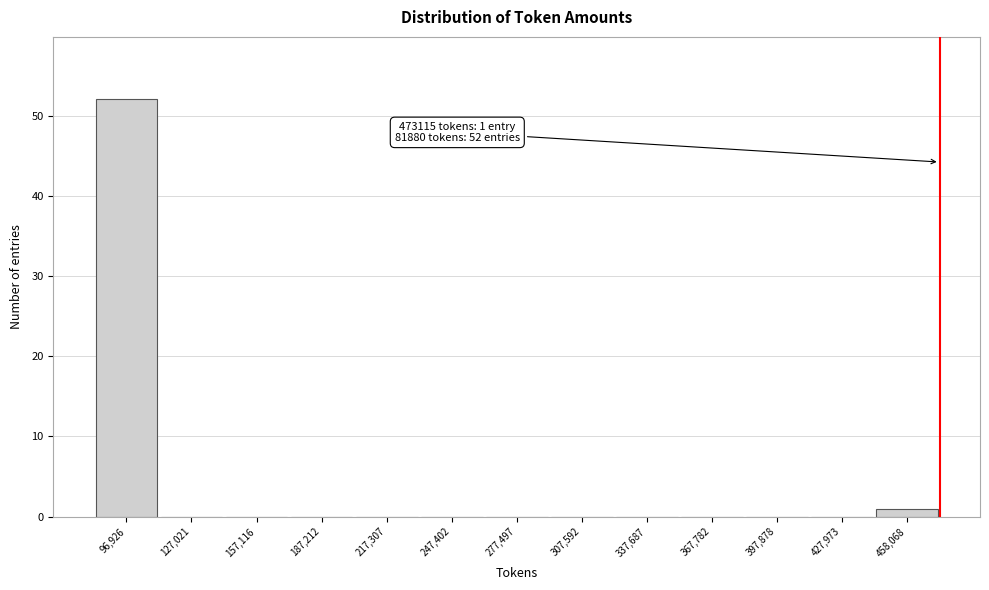

Which range on the x-axis has the tallest bar?

80000 to 110000